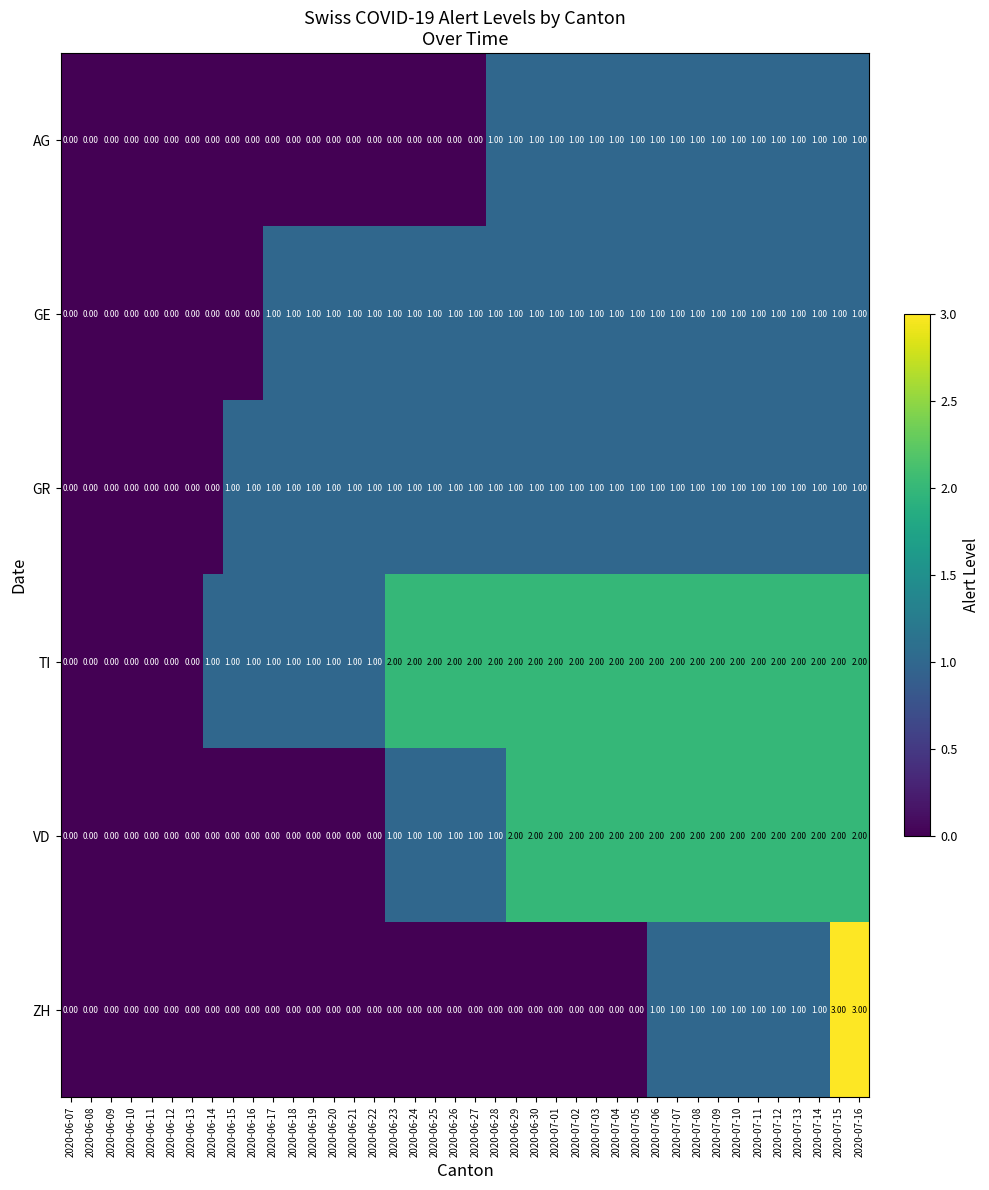

Which series has the largest total across all categories?

TI